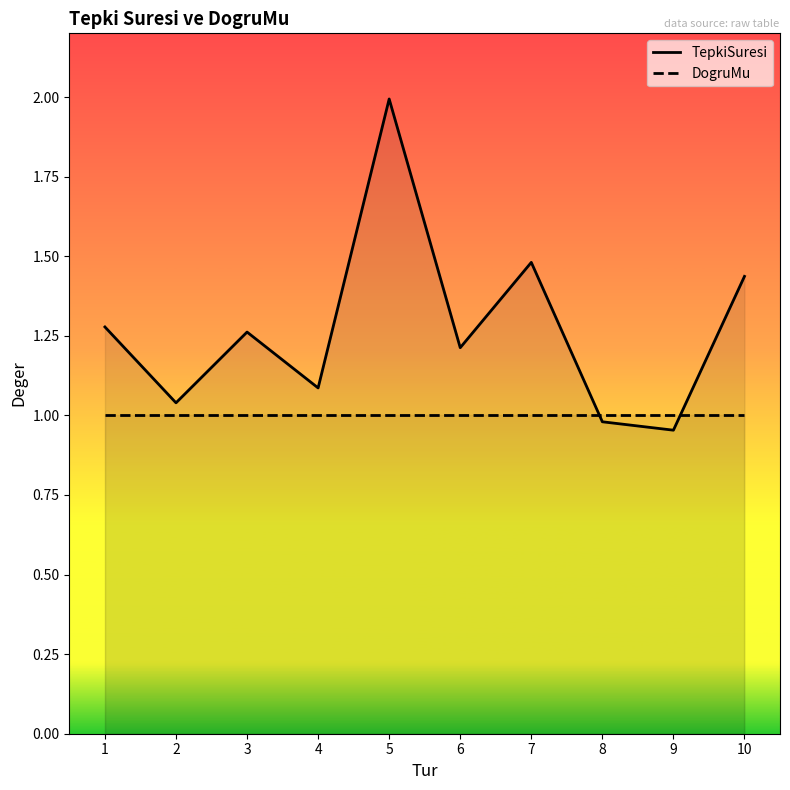

Reading left to right, list all the values displayed in this chart.

TepkiSuresi: 1.3	1.0	1.3	1.1	2.0	1.2	1.5	1.0	1.0	1.4
DogruMu: 1.0	1.0	1.0	1.0	1.0	1.0	1.0	1.0	1.0	1.0